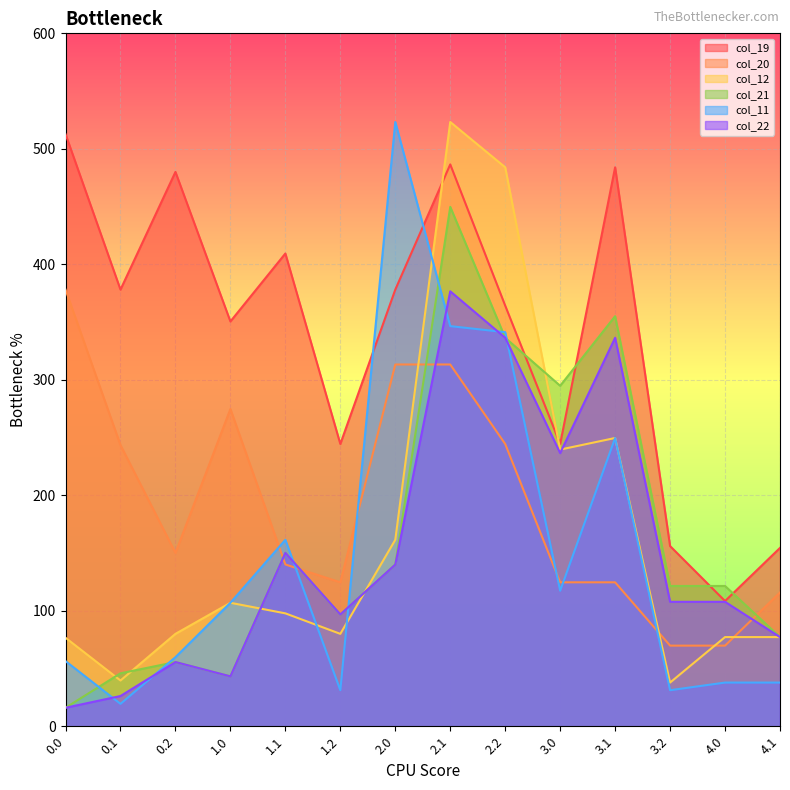

What is the label of the 3rd point from the right?

3.2